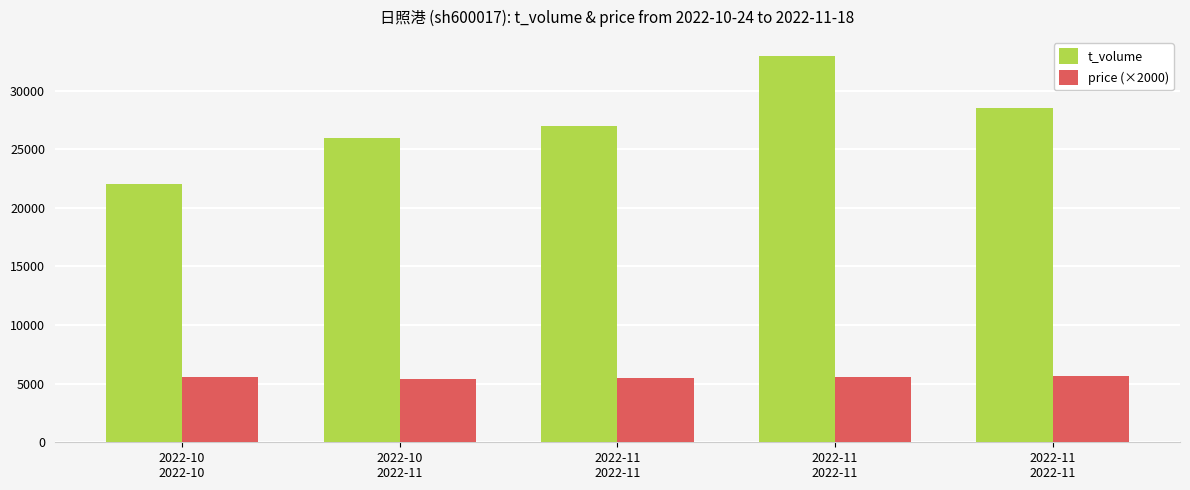

Which series has the widest spread of values?

t_volume